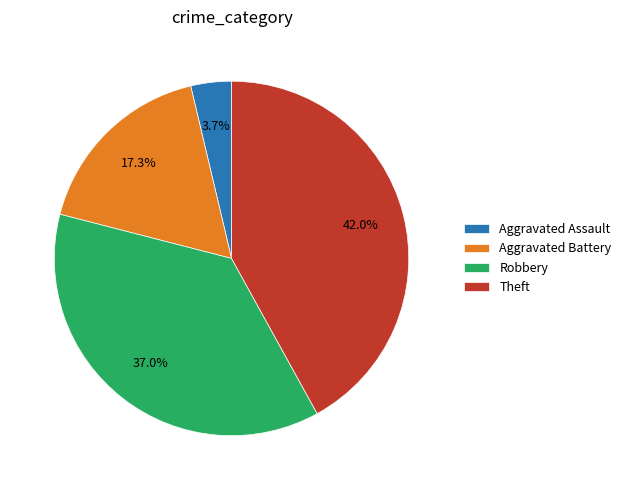

Rank the categories by value from highest to lowest.

Theft, Robbery, Aggravated Battery, Aggravated Assault